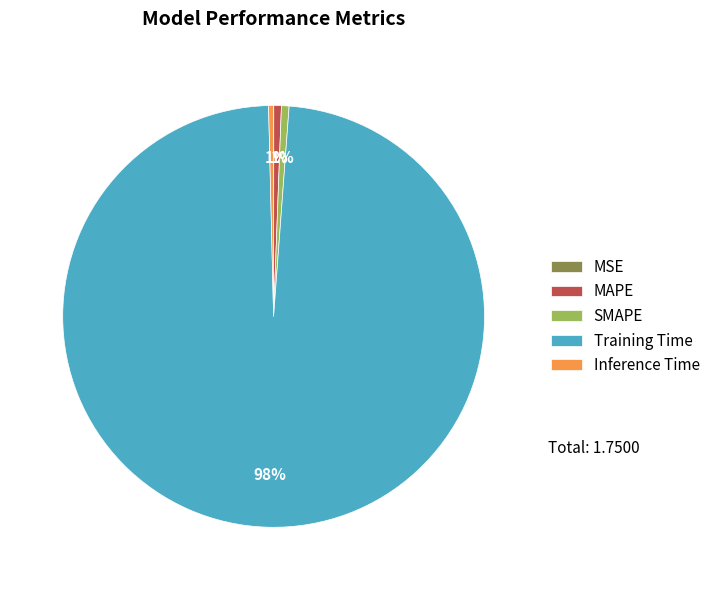

Do Training Time and MAPE together represent more than half of the pie?

Yes